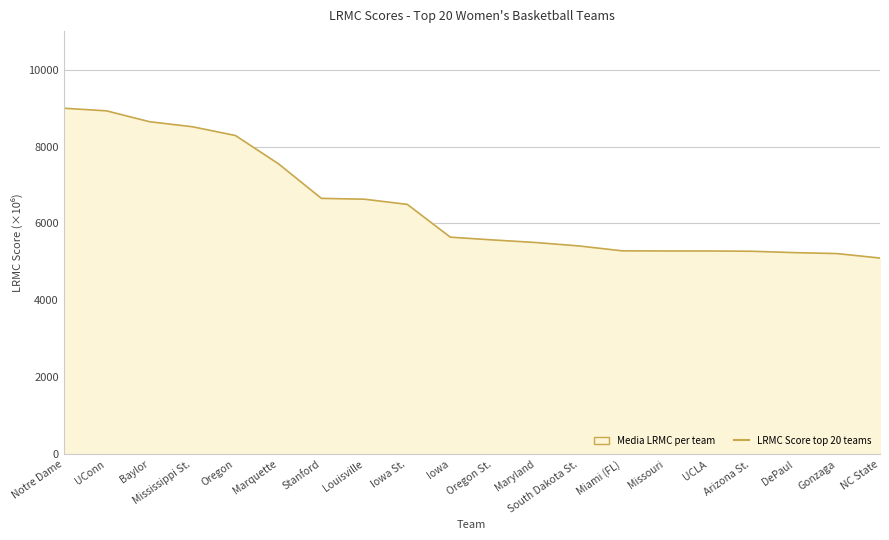

Which category has the lowest value across all series?

NC State